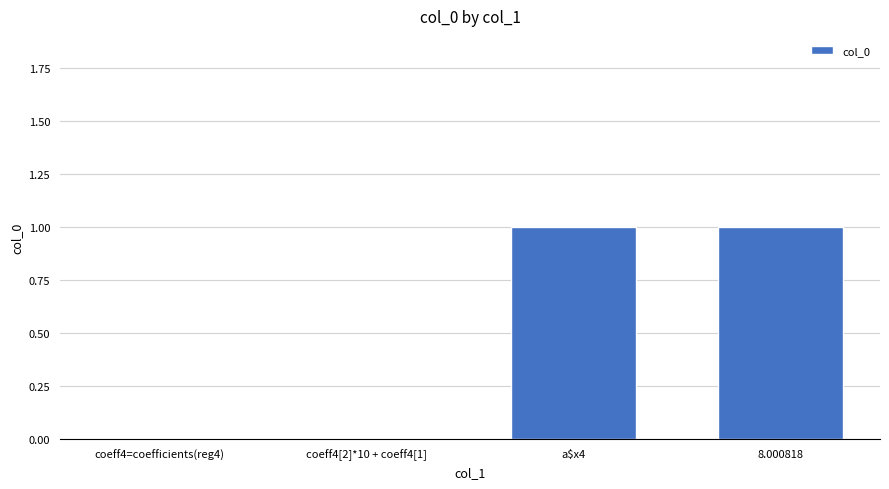

Is it true that the value at a$x4 is 1?

True